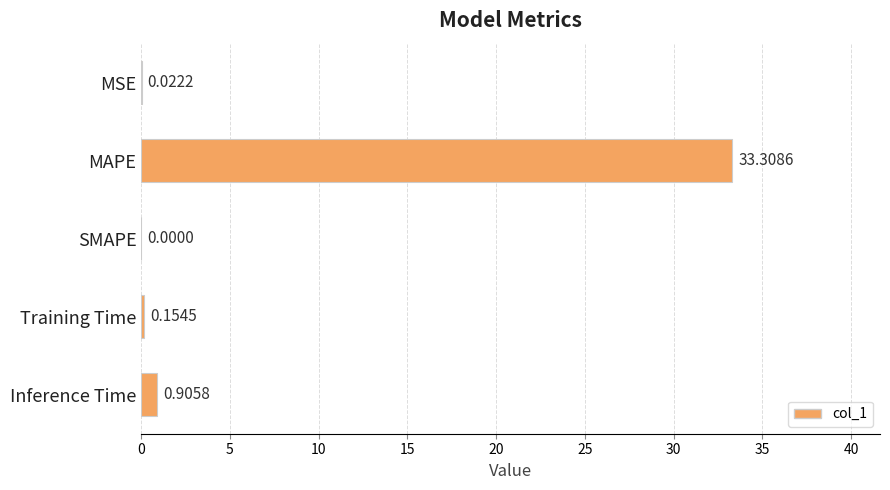

Where is the data nearest to the value 16?

Inference Time